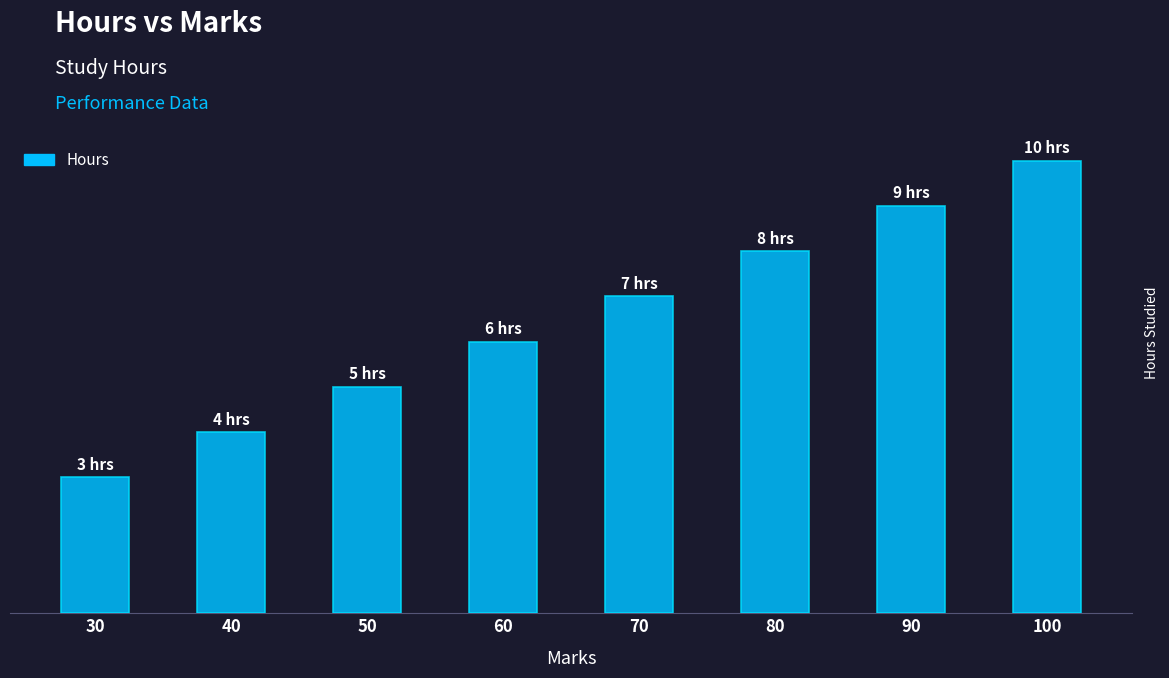

Are the bars horizontal?

No